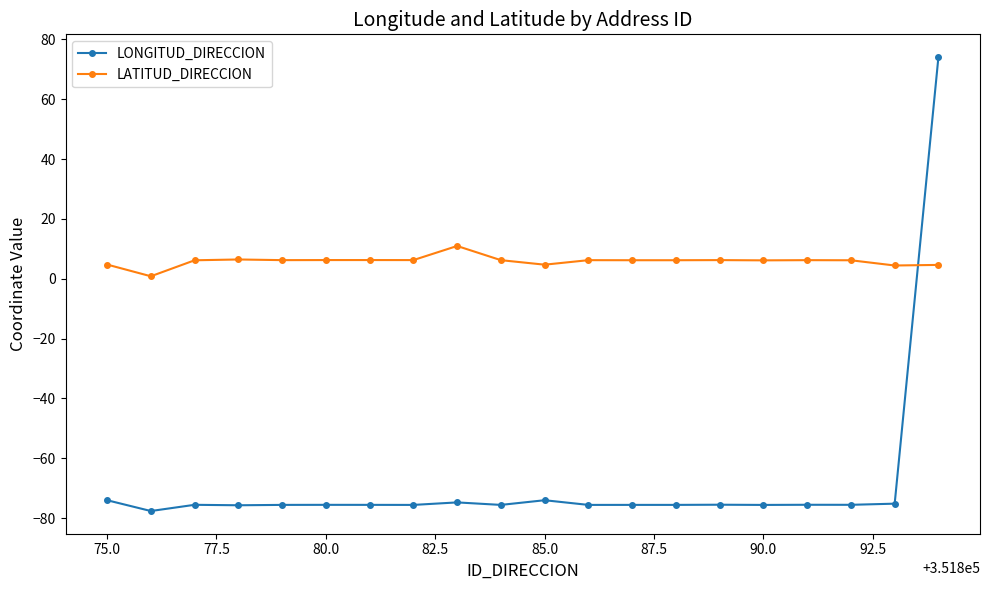

What is the value of the LONGITUD_DIRECCION point at the 11th from the left?

-74.0